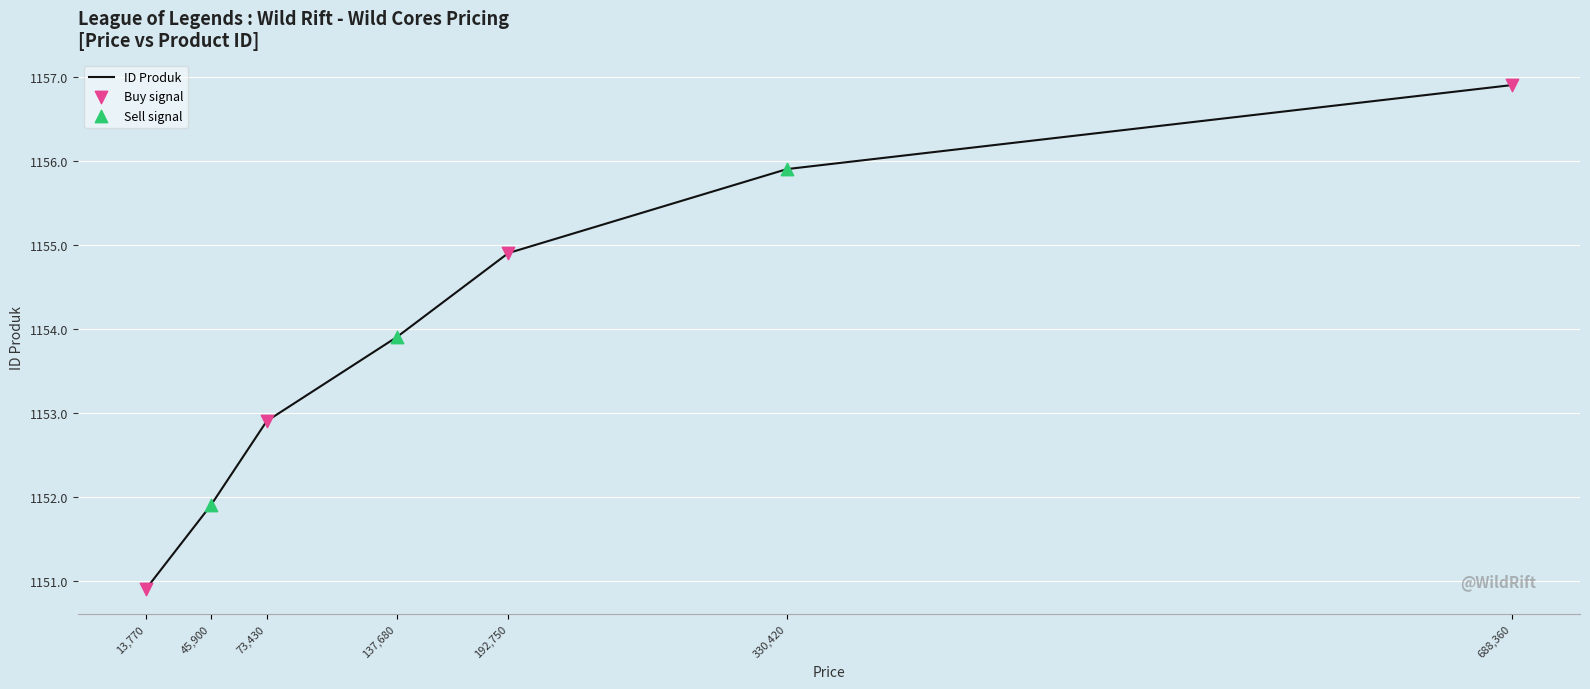

What is the ratio of the value at 45900 to the value at 137680?

1.0